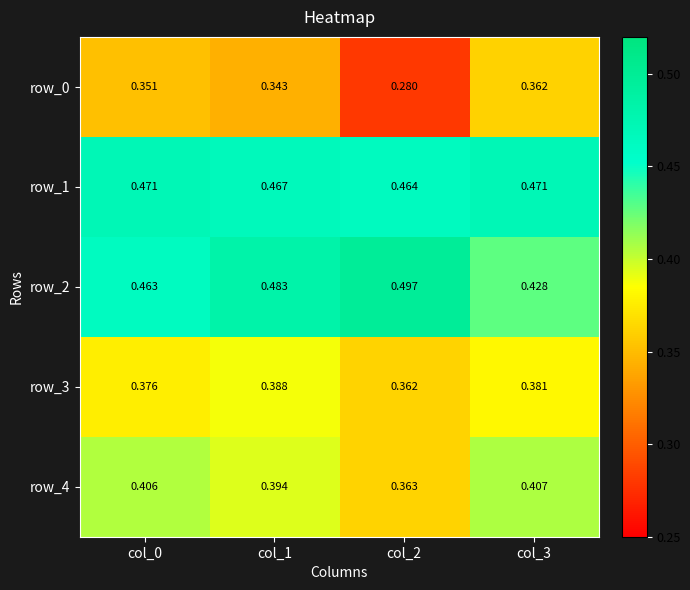

Is the value of row_3 at col_0 greater than the value of row_2 at col_0?

No